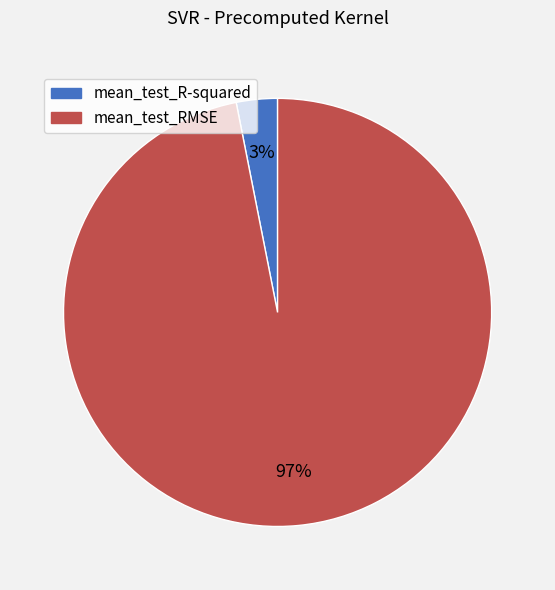

Does any single category account for the majority?

Yes